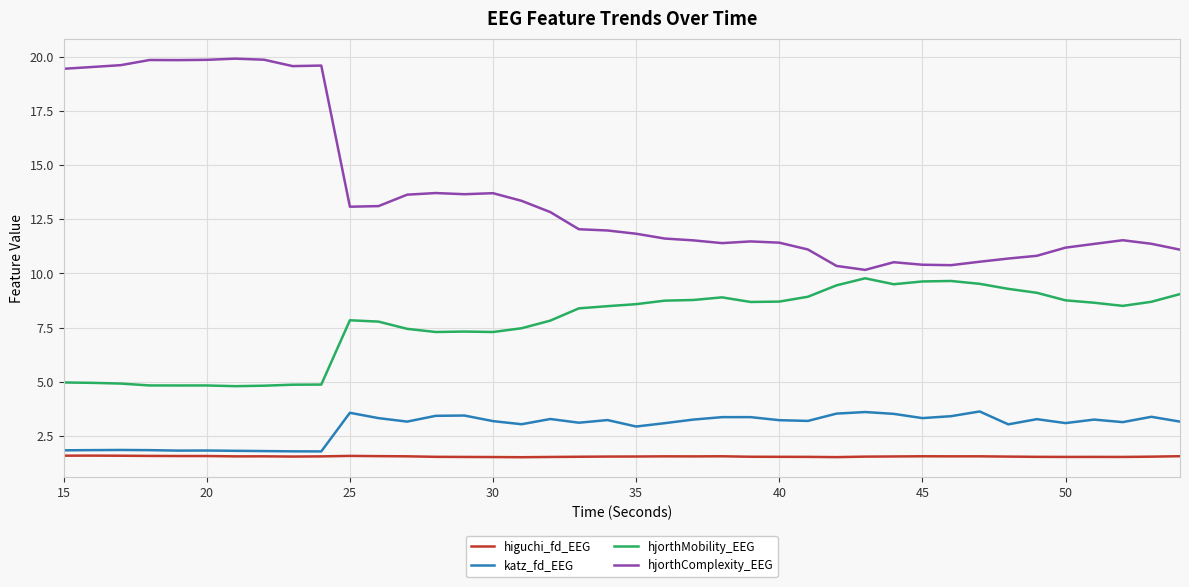

What is the greatest value displayed?

19.9